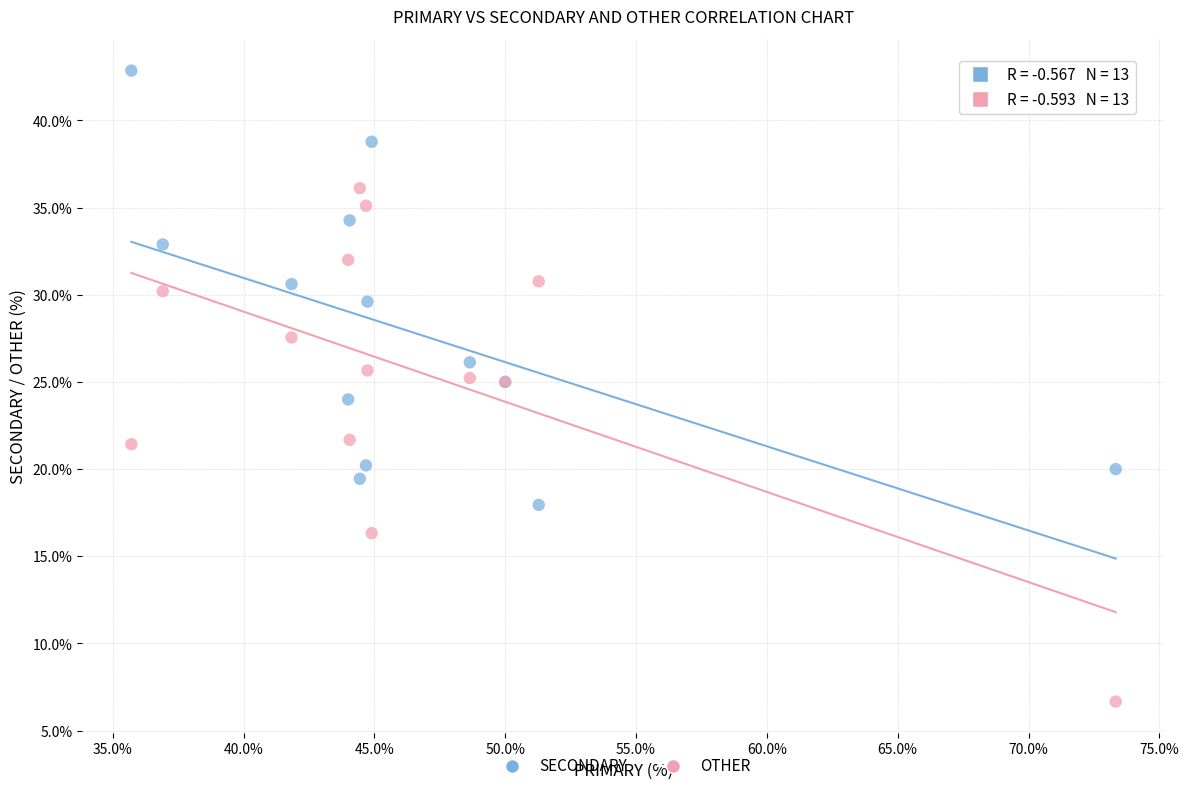

Which series contains the highest Y value?

SECONDARY